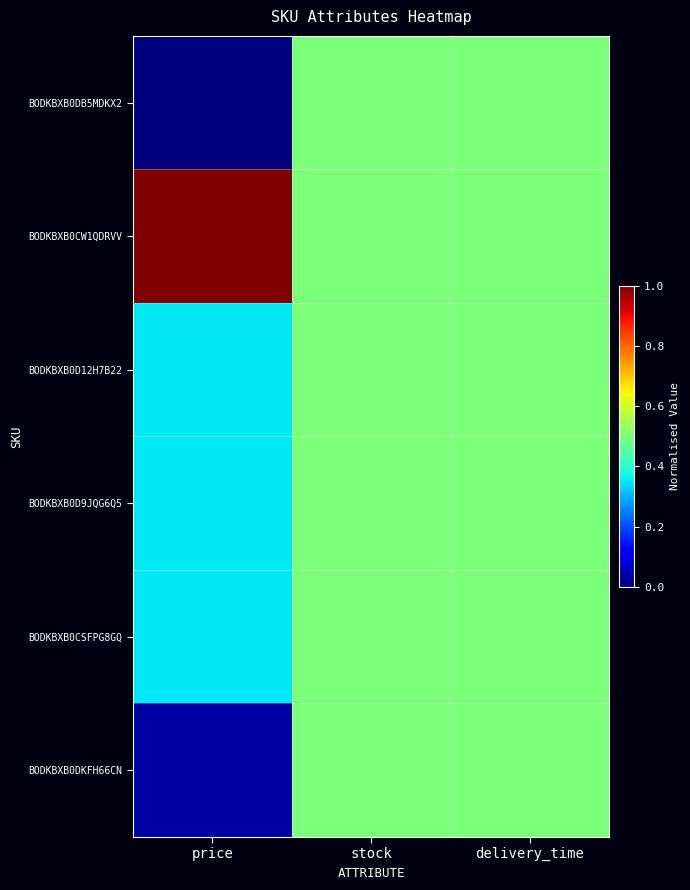

At which category is the sum across all series the highest?

stock